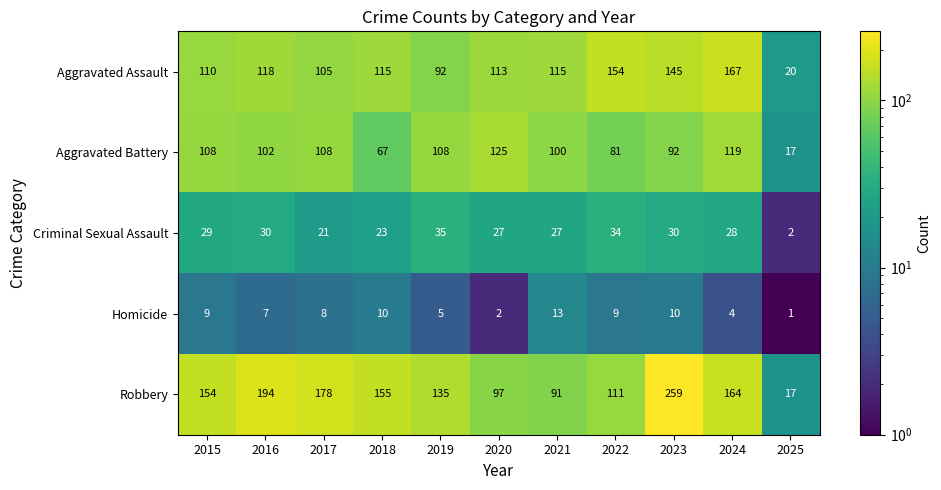

How many distinct data groups are displayed?

5